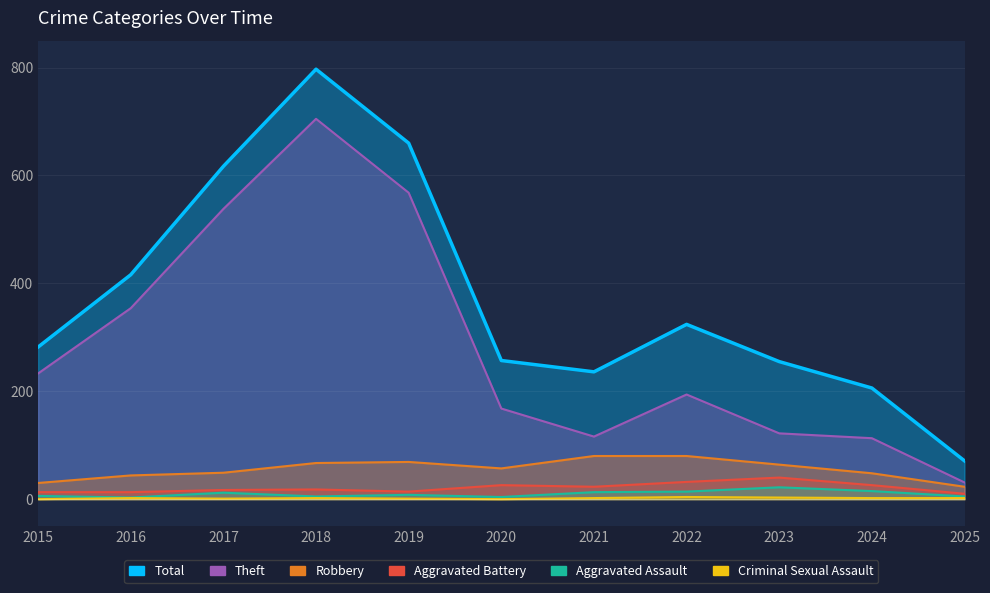

Which series has the widest spread of values?

Total